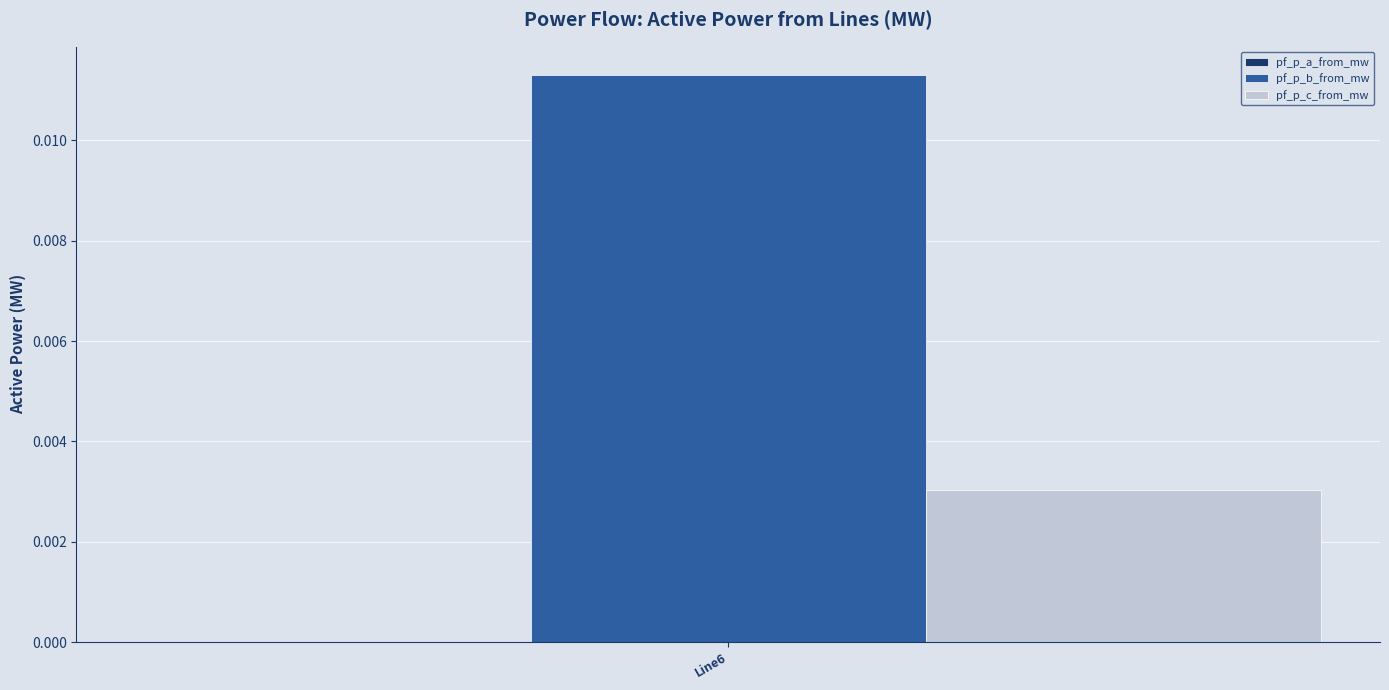

Are the bars horizontal?

No